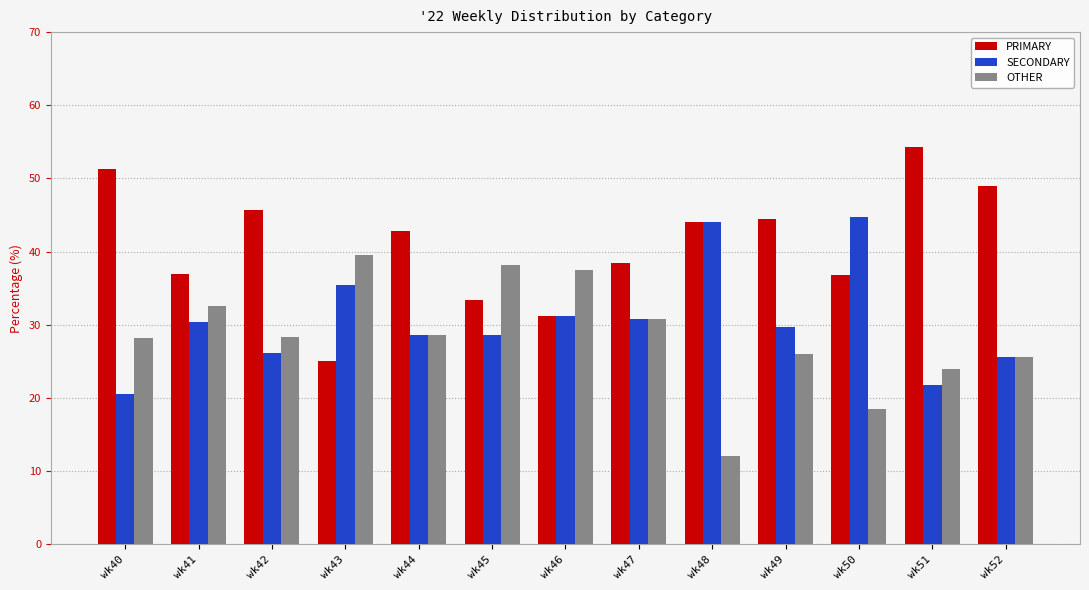

Which series has the largest range (max minus min)?

PRIMARY